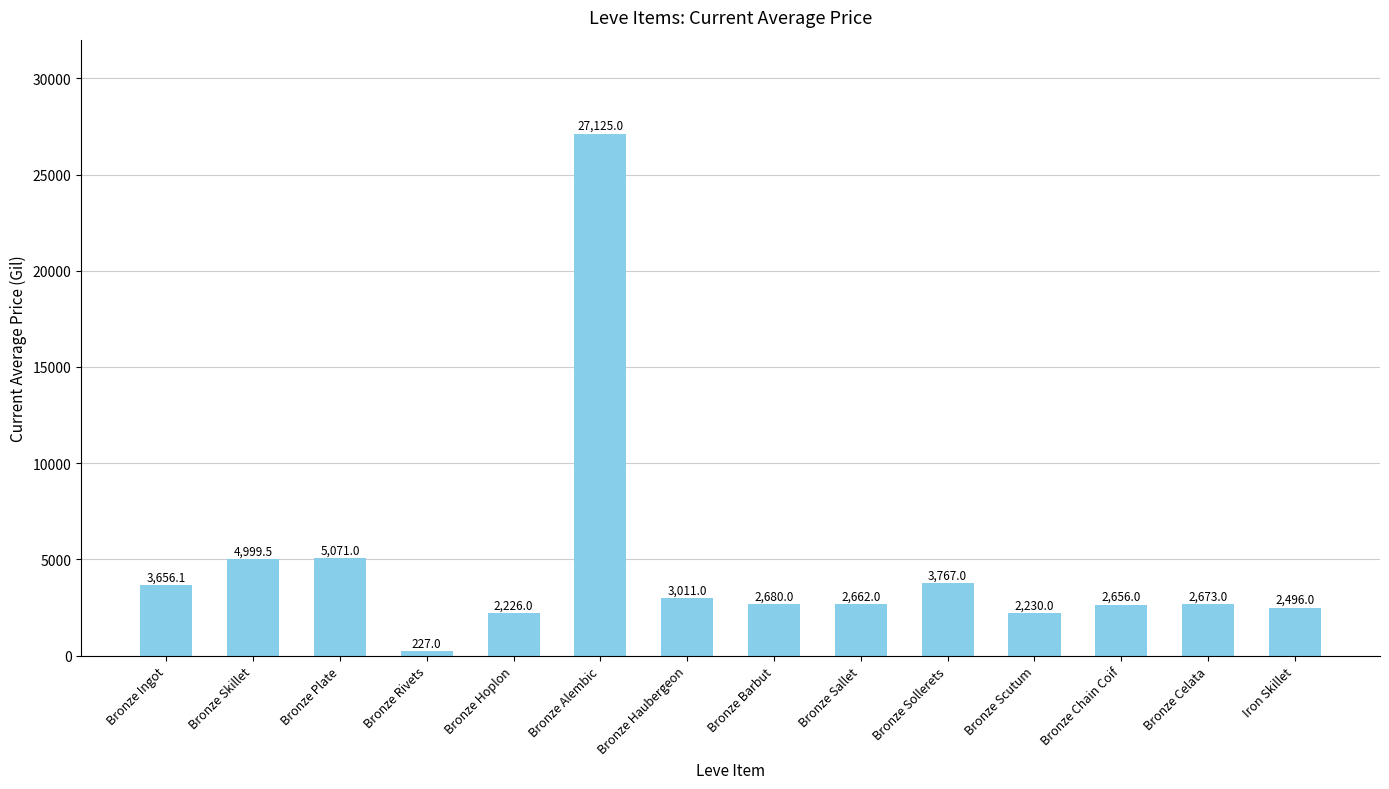

Rank the categories by value from highest to lowest.

Bronze Alembic, Bronze Plate, Bronze Skillet, Bronze Sollerets, Bronze Ingot, Bronze Haubergeon, Bronze Barbut, Bronze Celata, Bronze Sallet, Bronze Chain Coif, Iron Skillet, Bronze Scutum, Bronze Hoplon, Bronze Rivets